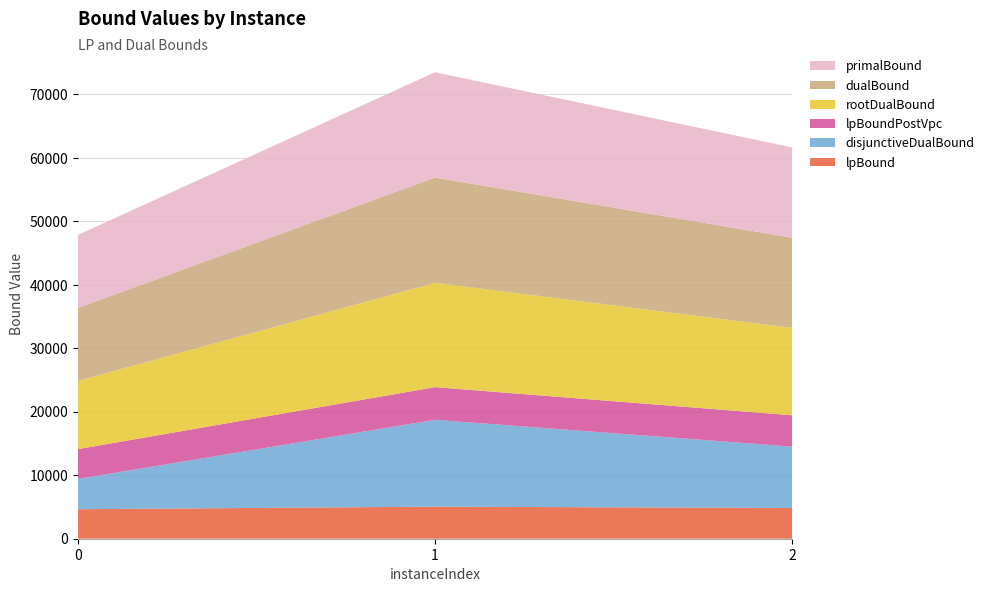

Reading left to right, list all the values displayed in this chart.

lpBound: 4649.7	5050.4	4844.8
disjunctiveDualBound: 4772.9	13683.3	9669.4
lpBoundPostVpc: 4695.4	5145.8	4939.0
rootDualBound: 10750.8	16440.2	13764.5
dualBound: 11502.3	16584.0	14217.0
primalBound: 11503.4	16584.0	14218.1